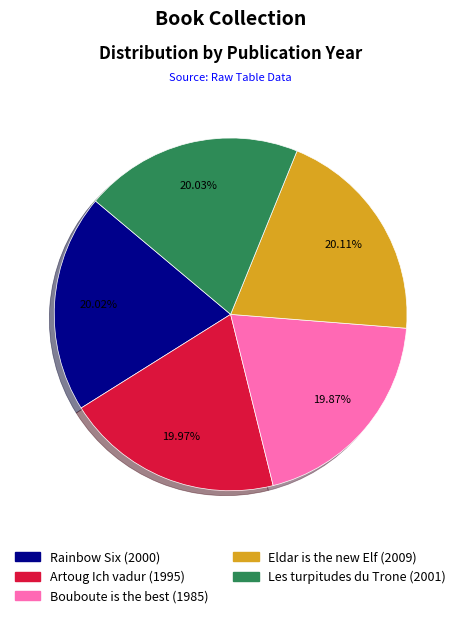

What is the ratio of the value at Eldar is the new Elf to the value at Artoug Ich vadur?

1.0